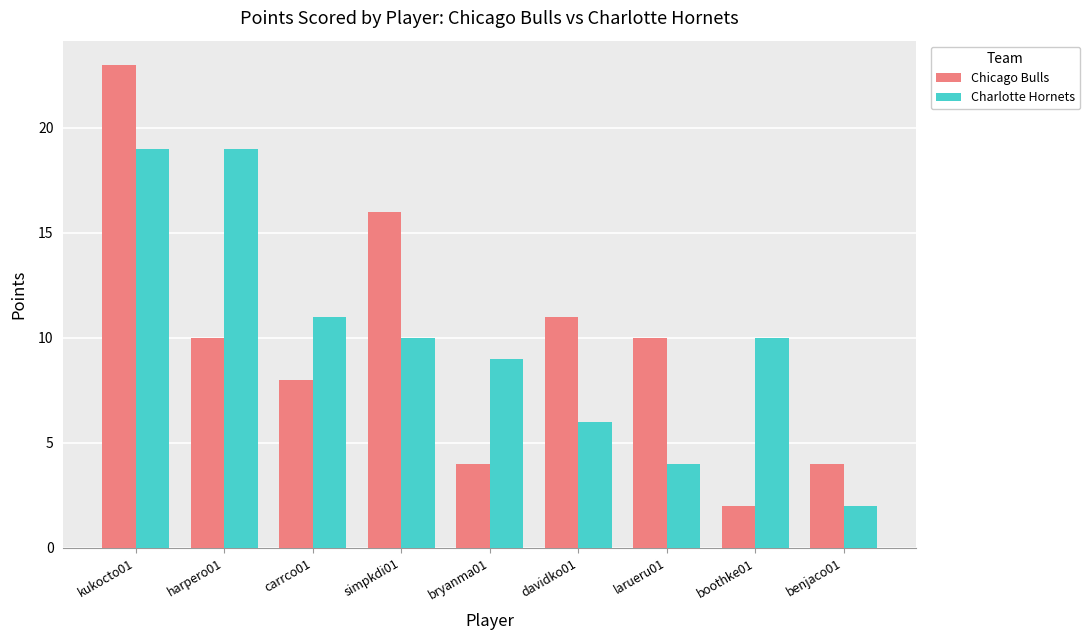

What position from the right is carrco01?

7